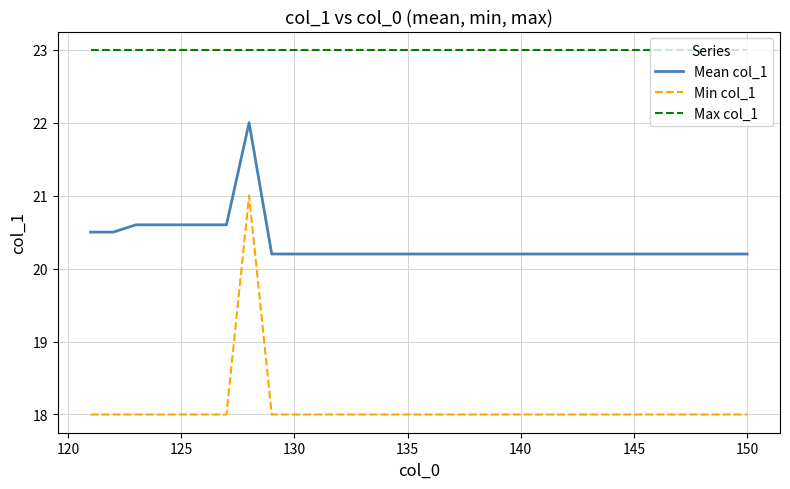

Does the chart have visible grid lines?

Yes